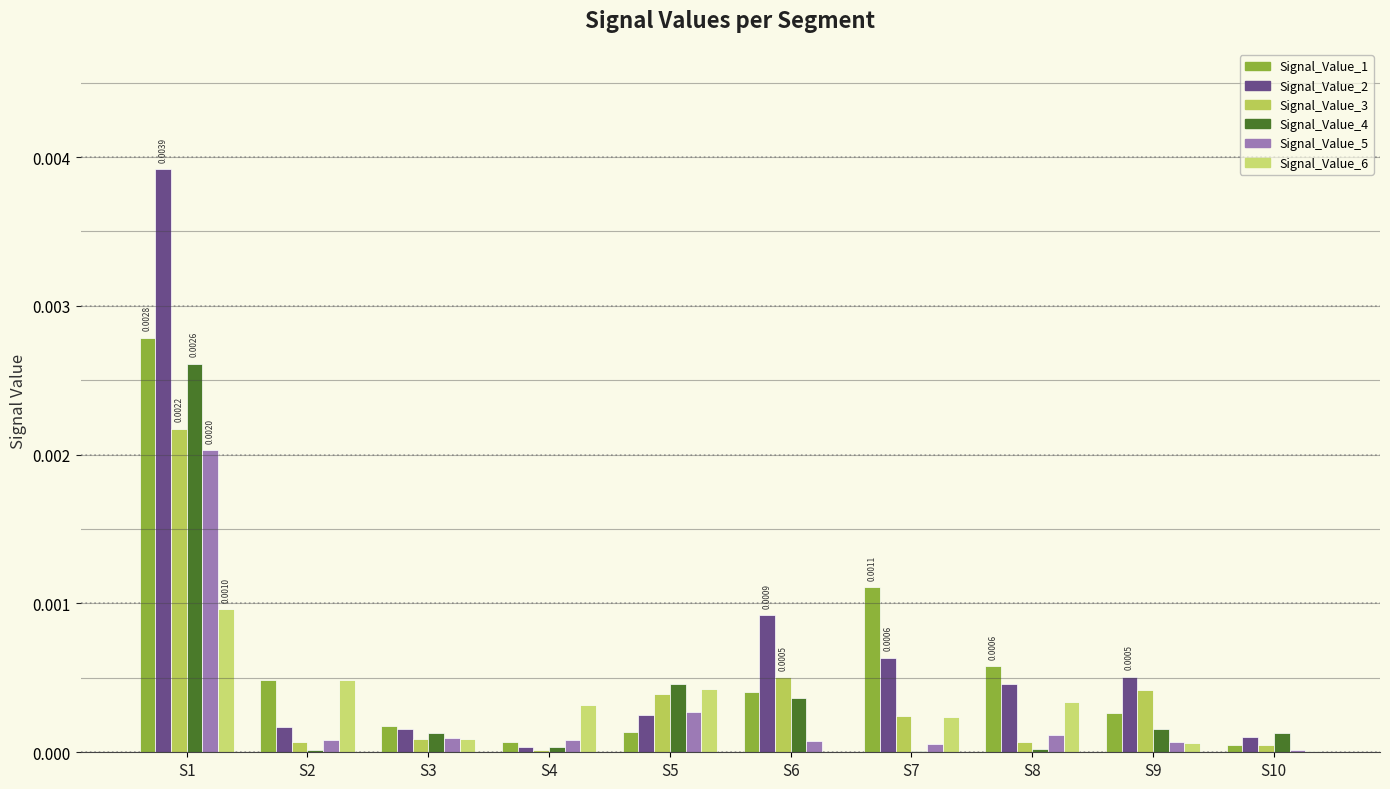

Does the chart contain stacked bars?

No